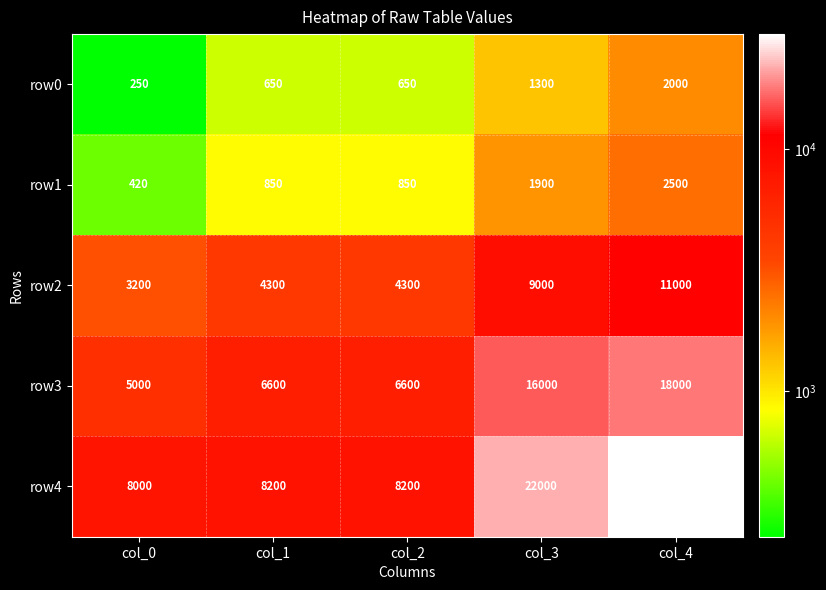

Which series has the largest range (max minus min)?

row4